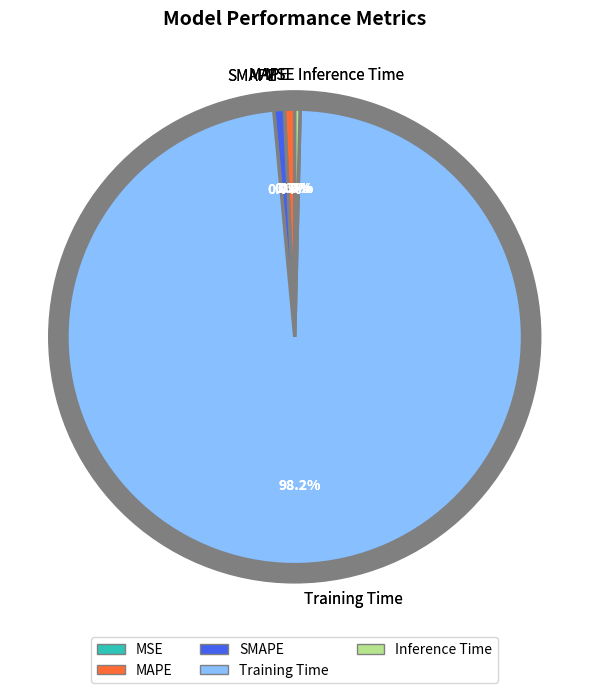

What percentage do MAPE and SMAPE together represent?

1.5%